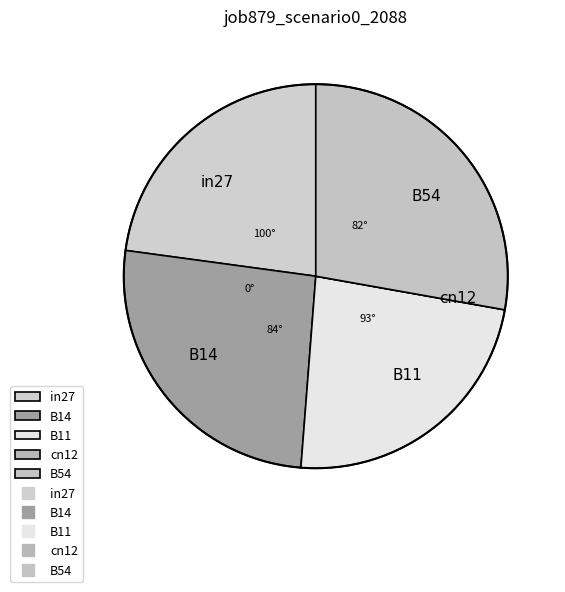

Between B14 and B11, which is larger?

B14